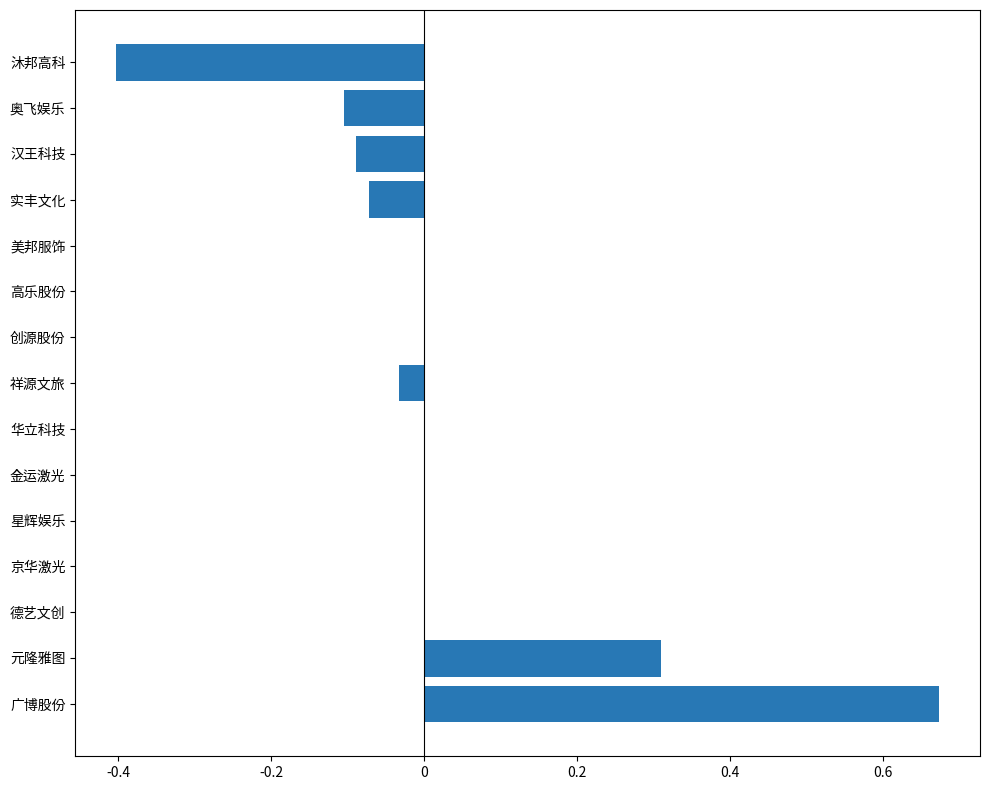

What is the sum of all values?

28130674